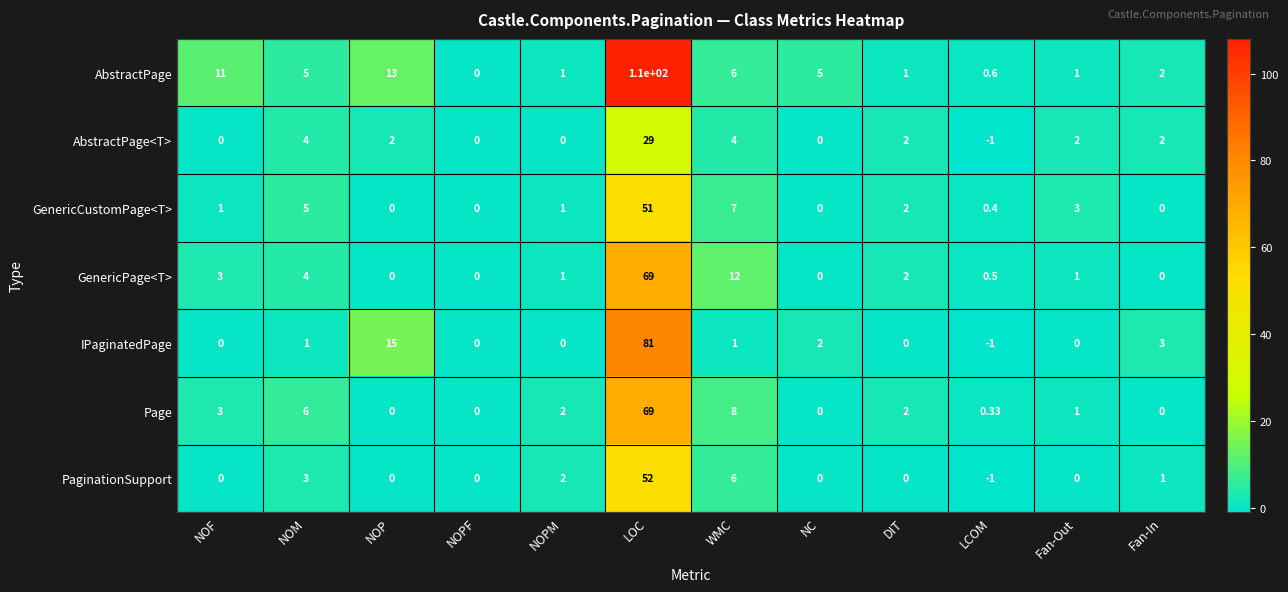

How many values in the GenericPage<T> series are below 1?

5